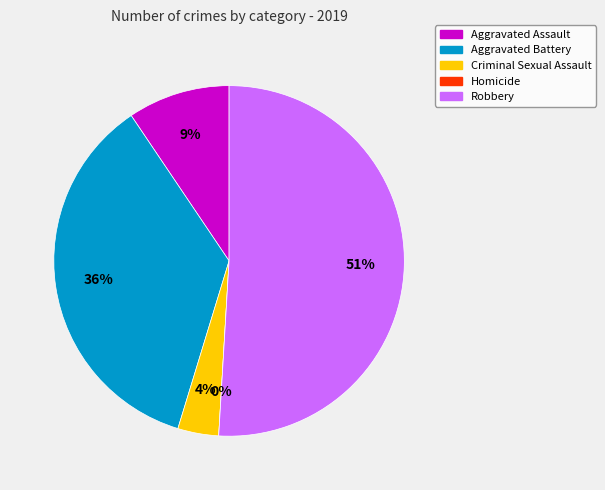

To the nearest percent, what percentage of the pie is Aggravated Assault?

9%